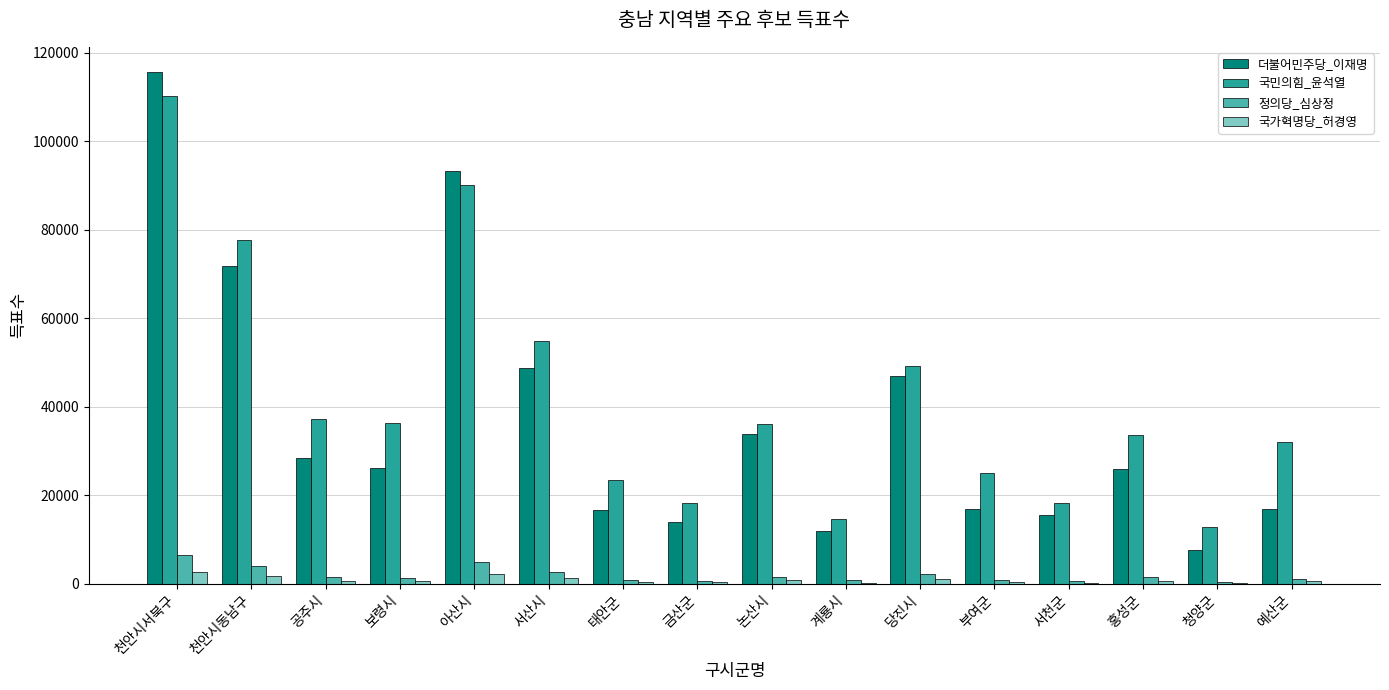

The value of 국민의힘_윤석열 at 논산시 is 61721. True or false?

False